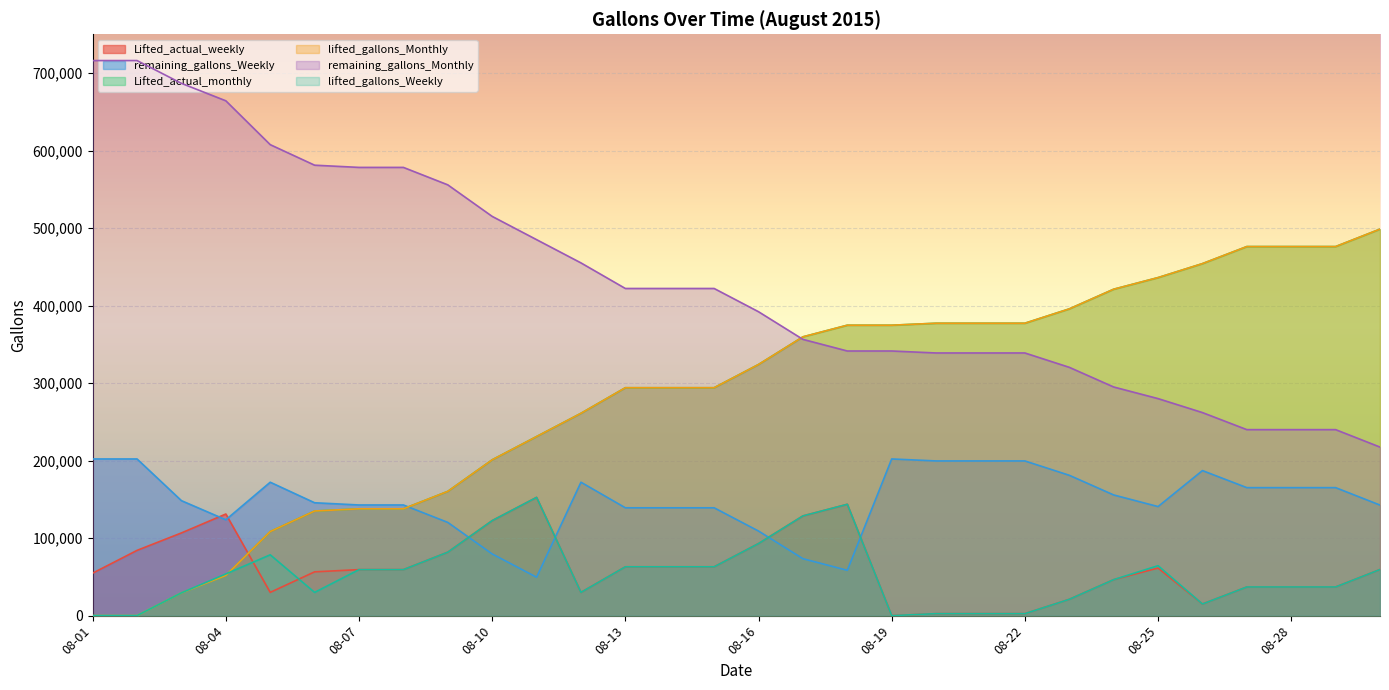

List the series in order of their peak value, lowest first.

Lifted_actual_weekly, lifted_gallons_Weekly, remaining_gallons_Weekly, Lifted_actual_monthly, lifted_gallons_Monthly, remaining_gallons_Monthly